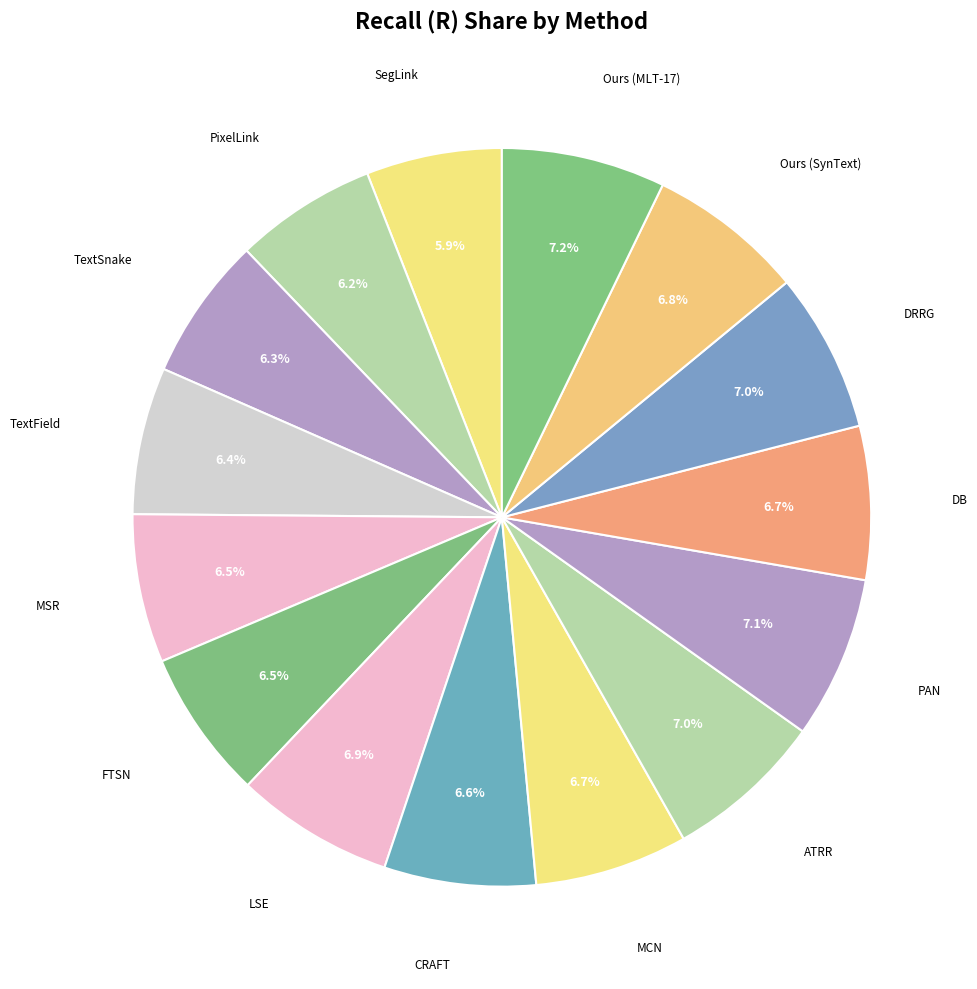

How many slices are in this pie chart?

15